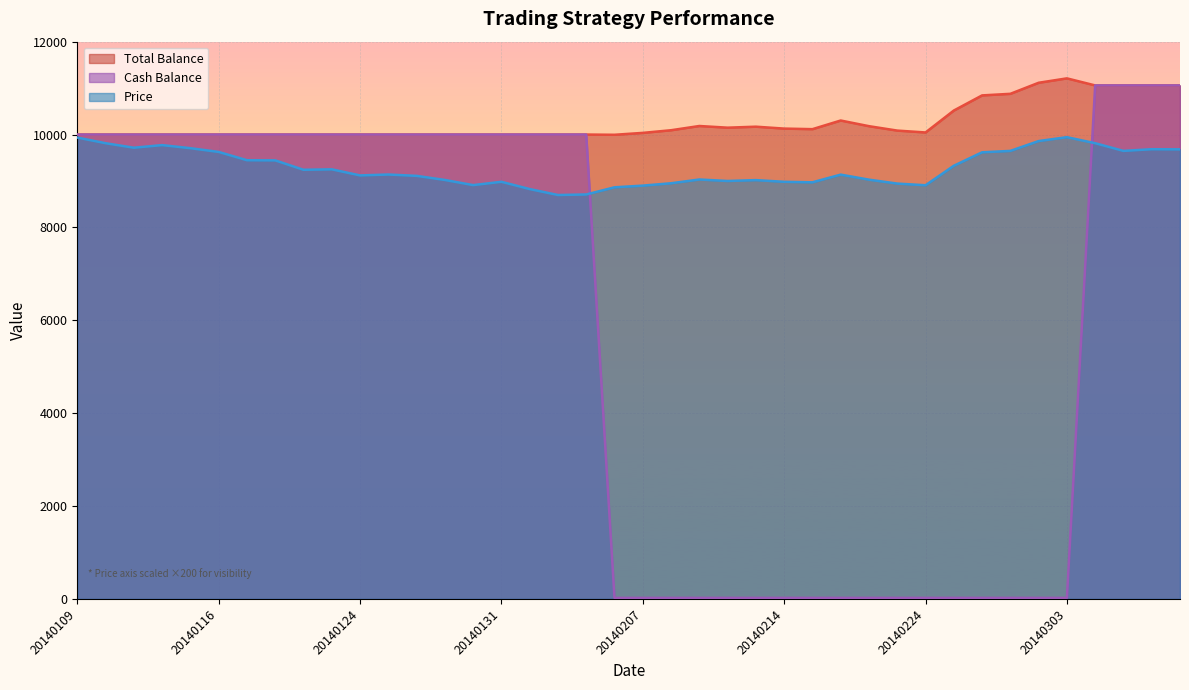

Which series changed the most between 20140127 and 20140131?

Price